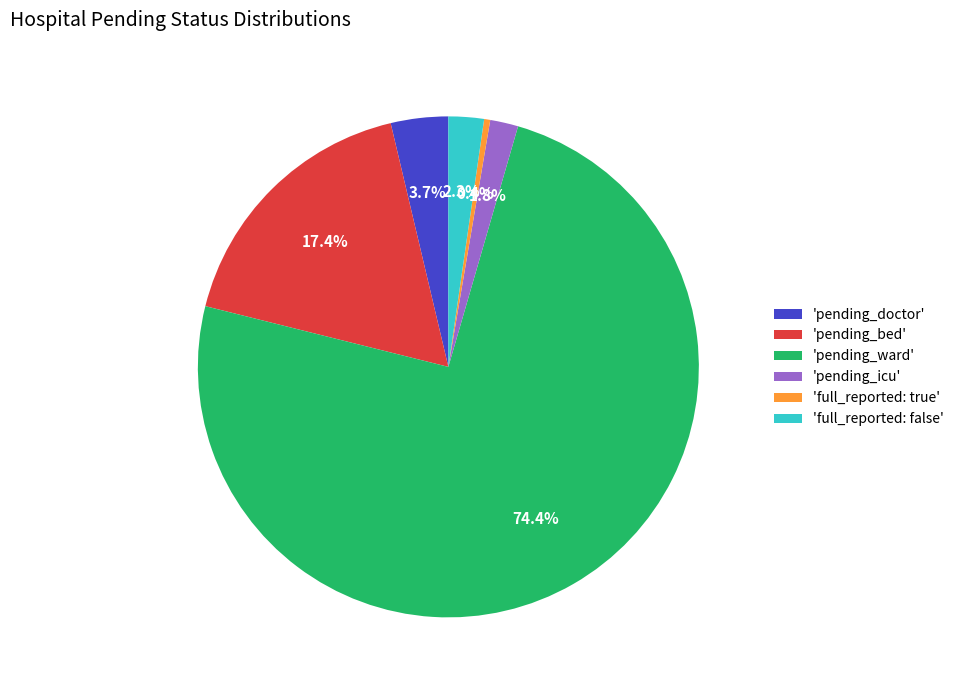

What is the ratio of the value at 'full_reported: false' to the value at 'full_reported: true'?

5.8